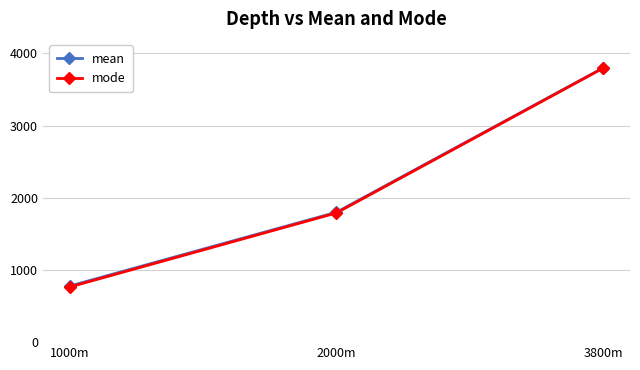

Reading left to right, transcribe all the data shown in this chart.

mean: 1000m=776.4	2000m=1798.9	3800m=3799.6
mode: 1000m=763.5	2000m=1789.7	3800m=3796.1